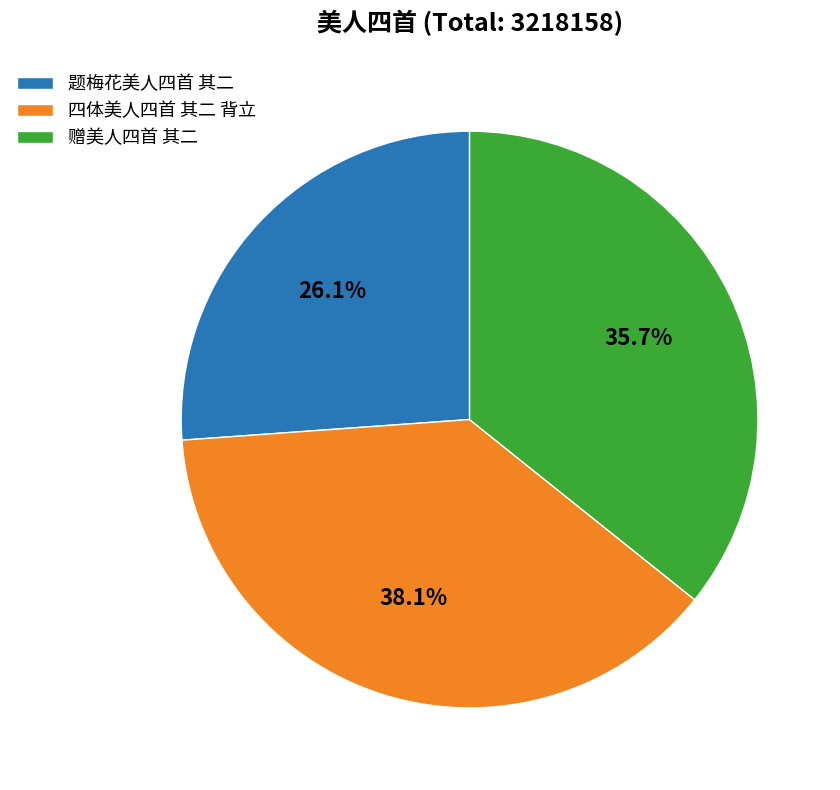

Which category has the smallest portion of the pie?

题梅花美人四首 其二